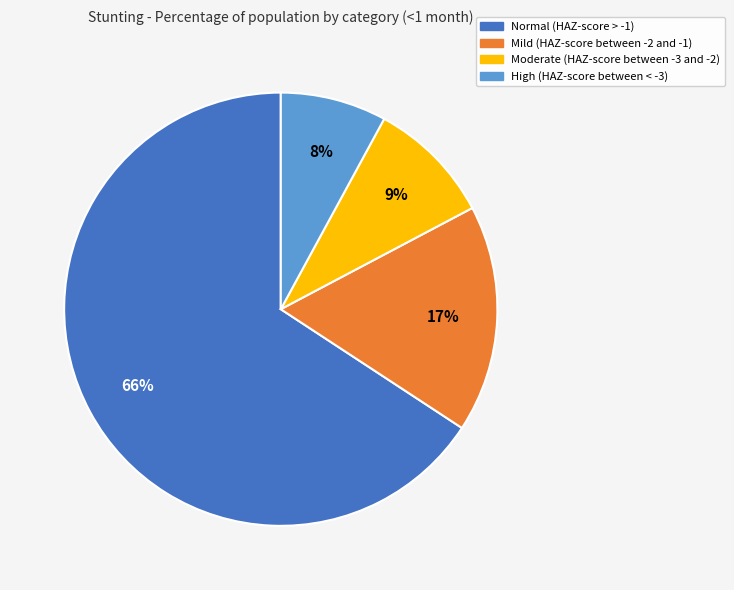

Which slice is the largest?

Normal (HAZ-score > -1)